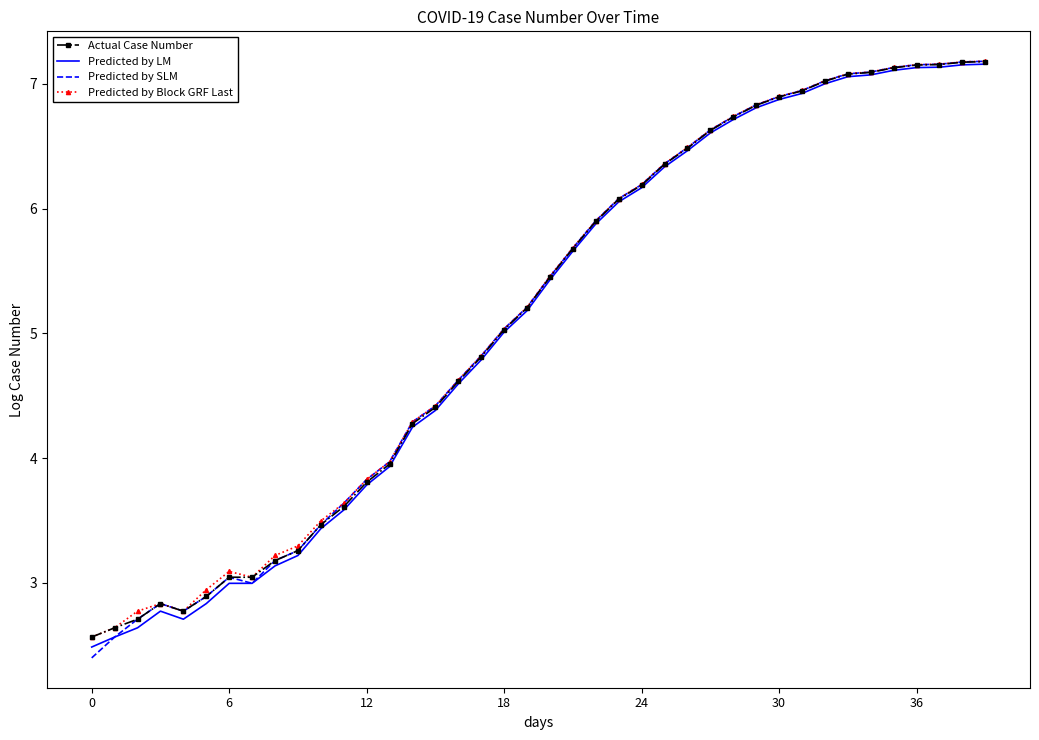

What is the highest value of the Predicted by LM series?

7.2